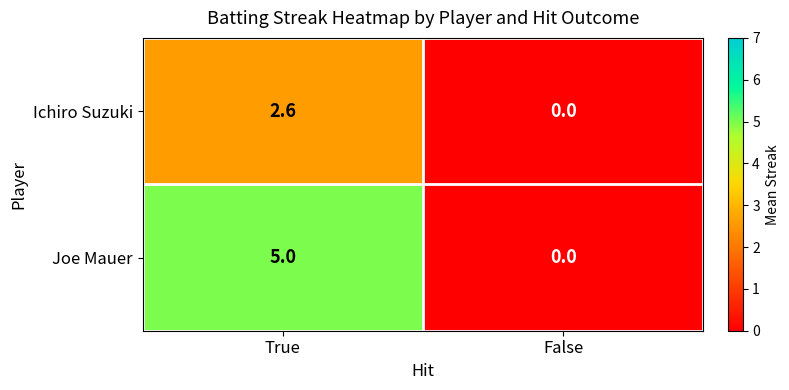

Which label corresponds to the smallest value in the chart?

False